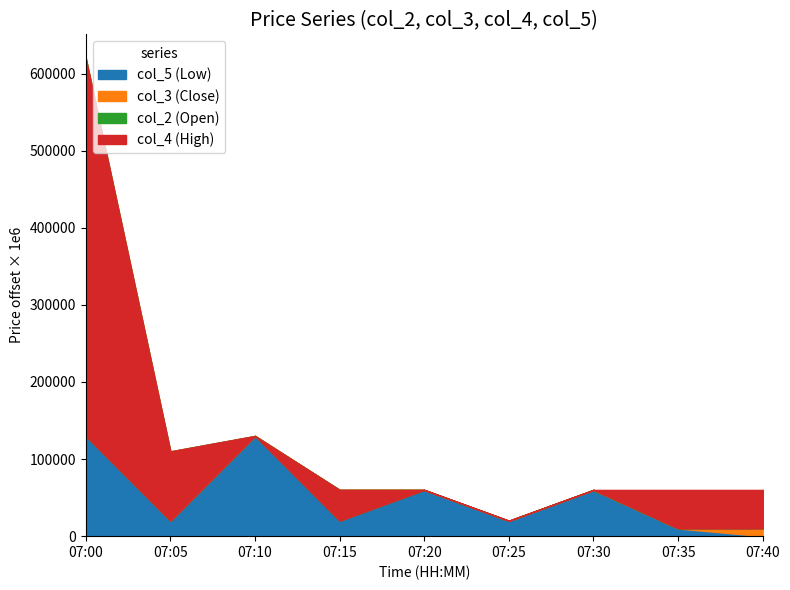

Does the chart have visible grid lines?

No